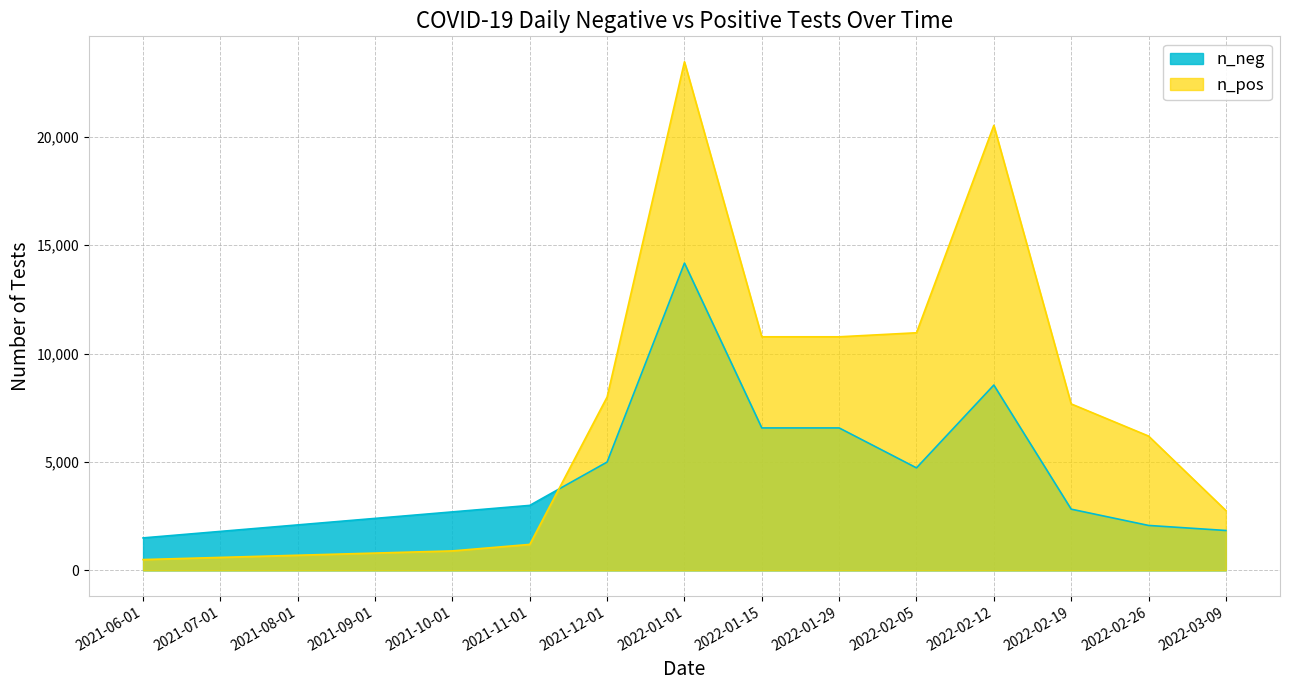

What is the maximum value shown in the chart?

23467